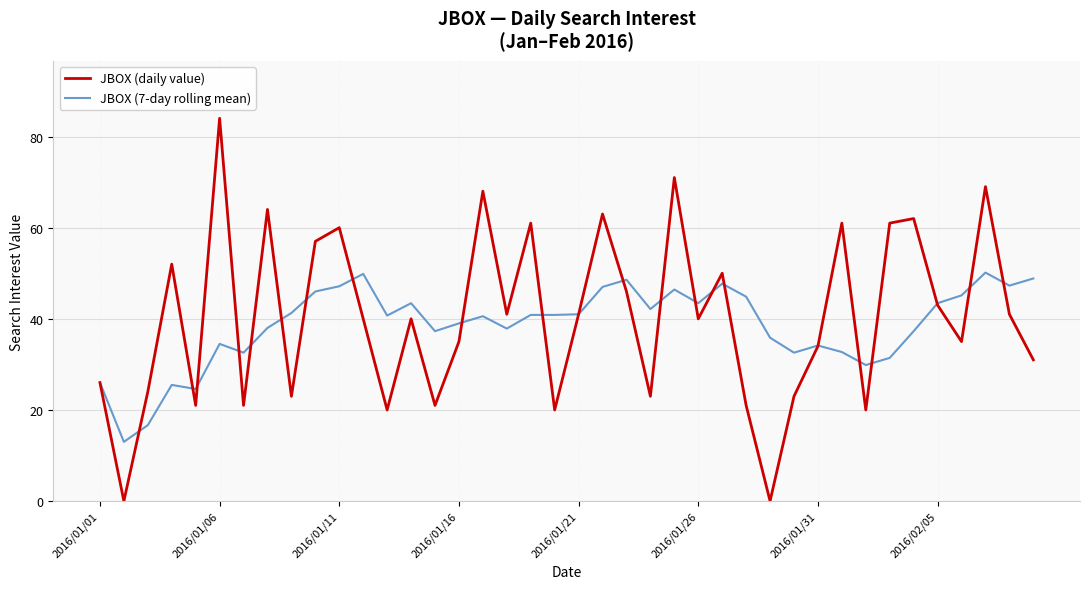

What is the greatest value displayed?

84.0